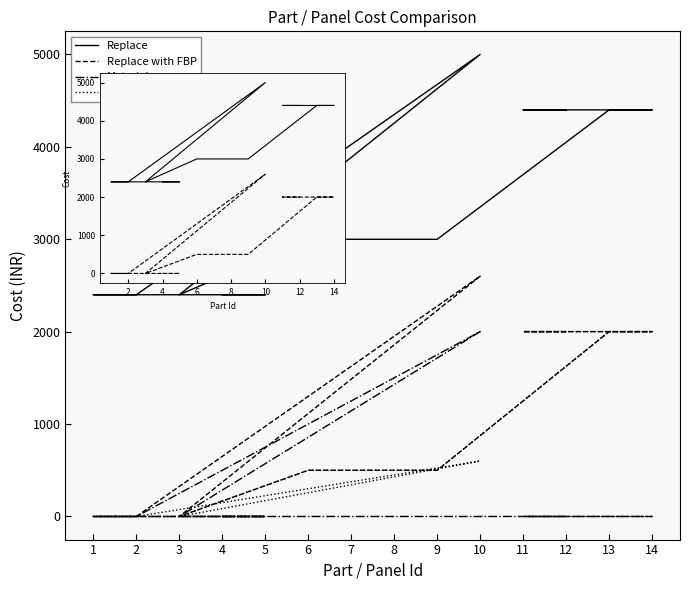

Count the number of categories in the chart.

14